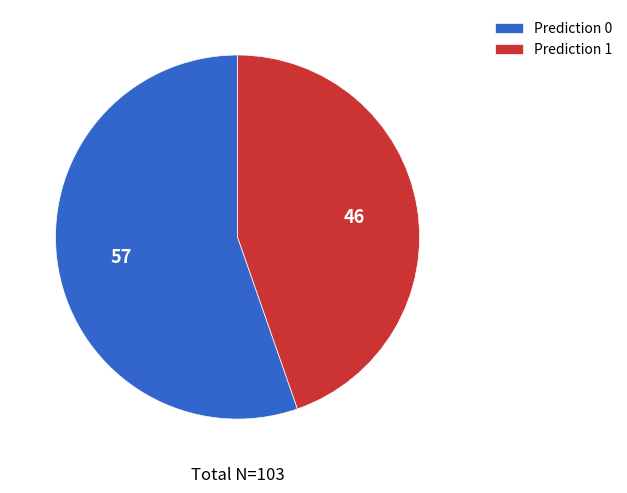

Is Prediction 1 the majority of the pie?

No